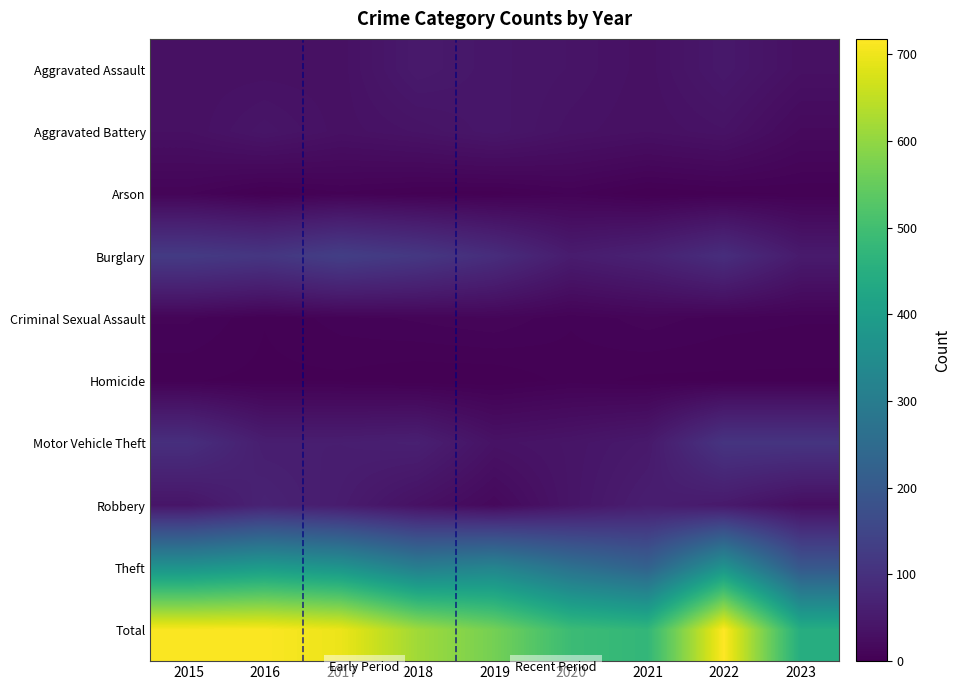

How many distinct data groups are displayed?

10